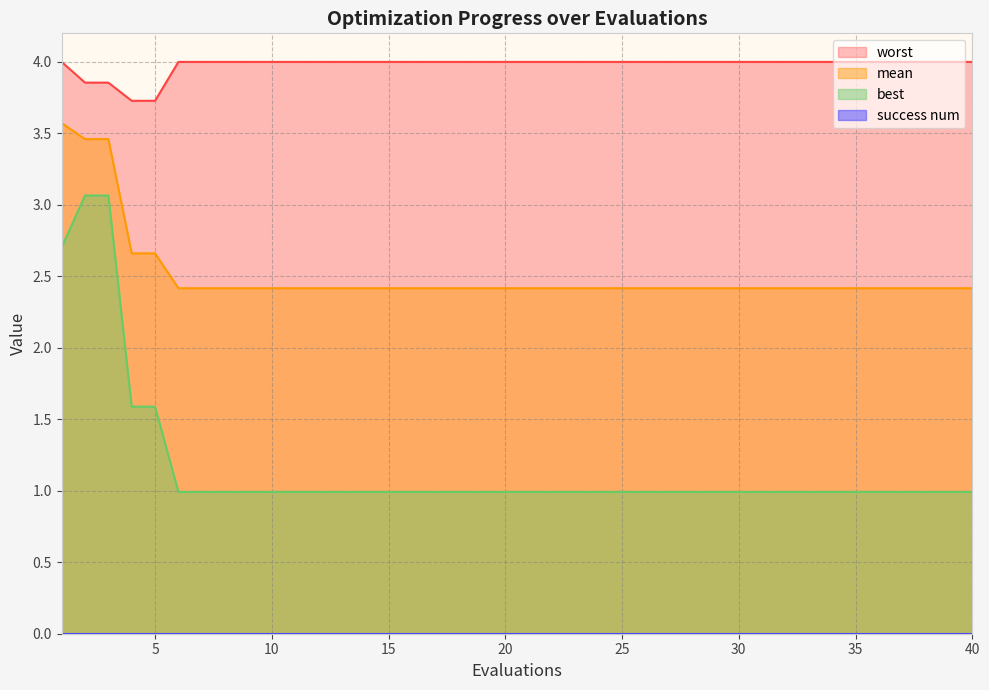

True or false: best has a value of 0.3 at 16.

False